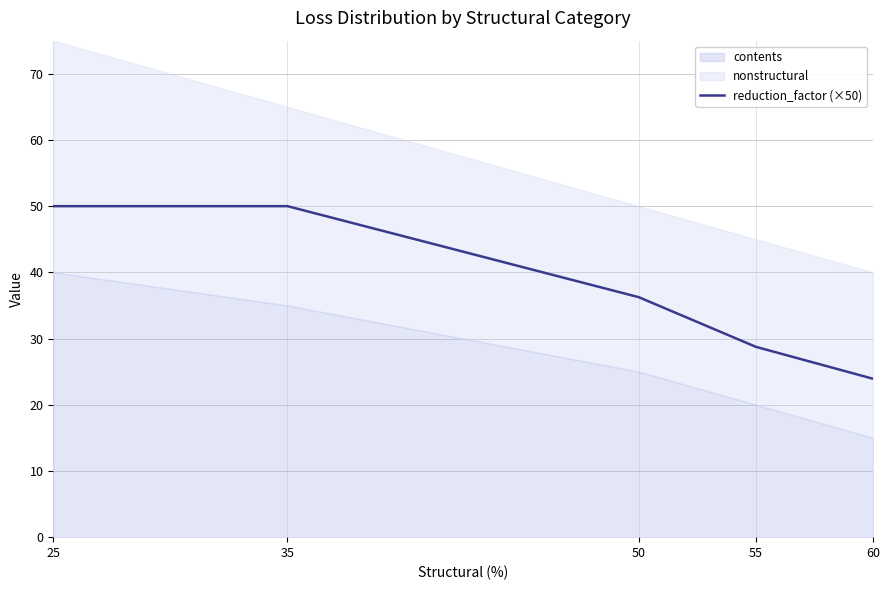

Rank the categories by value from highest to lowest.

25, 35, 50, 55, 60